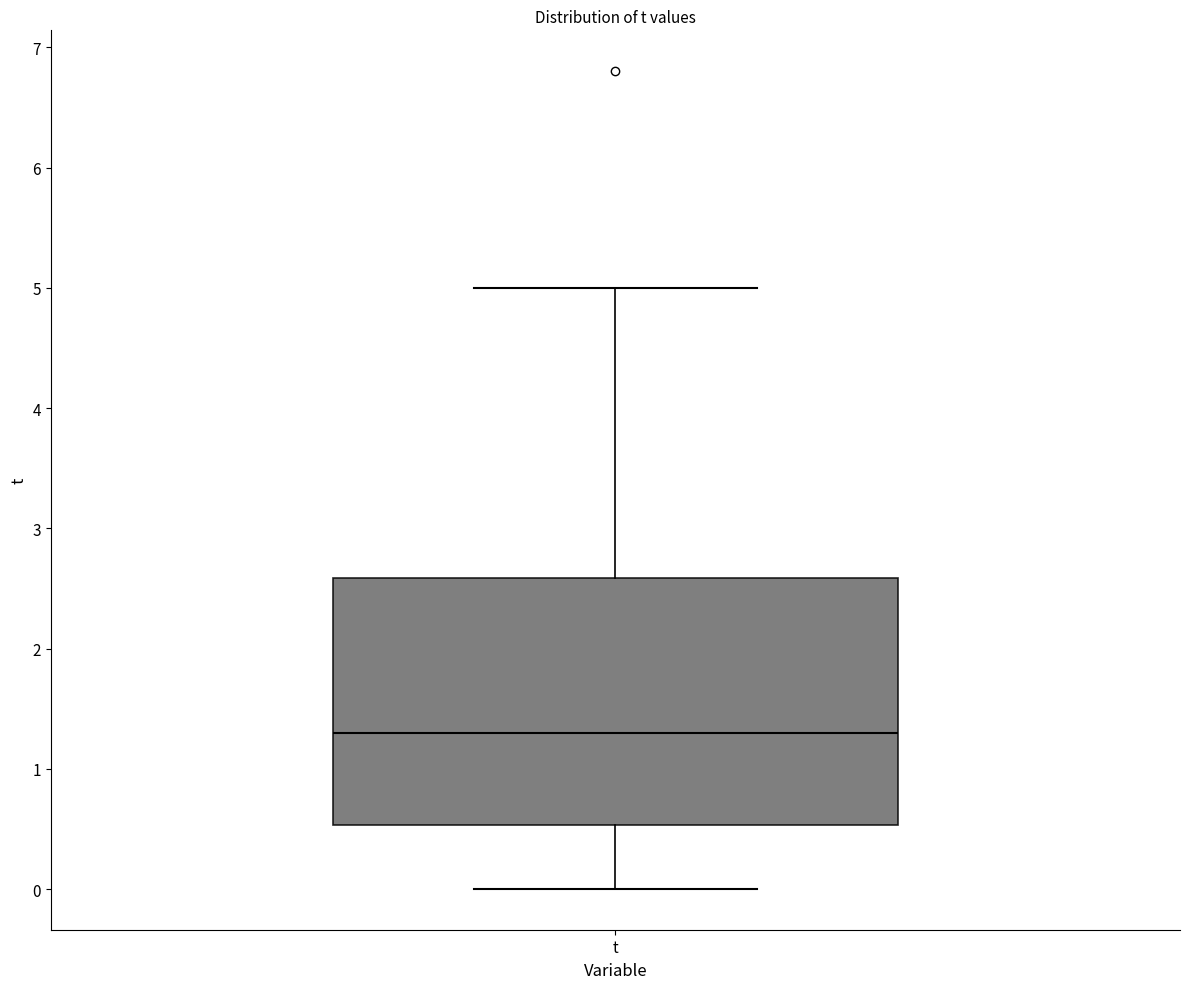

Where is the lower edge of the box for t on the y-axis? The values are not printed on the chart, so give them approximately, as read against the axis.

0.5